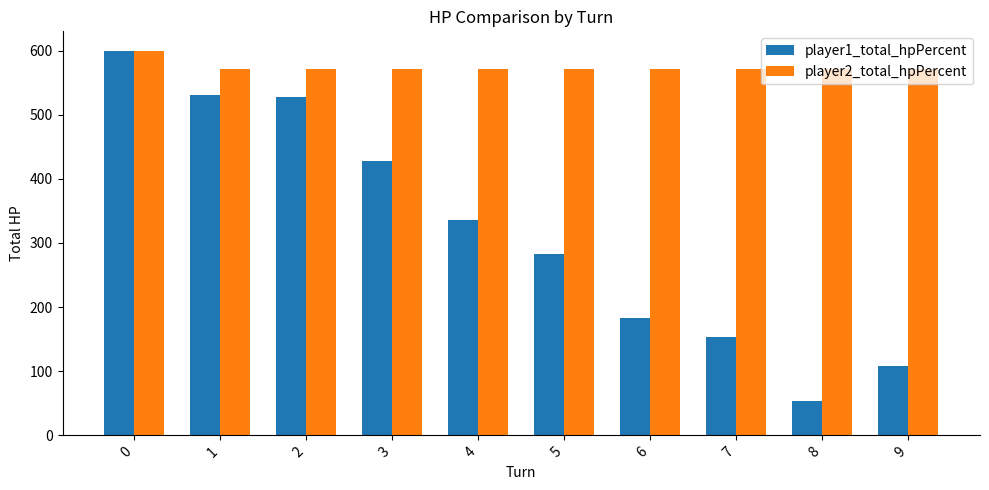

The value of player1_total_hpPercent at 9 is 108. True or false?

True